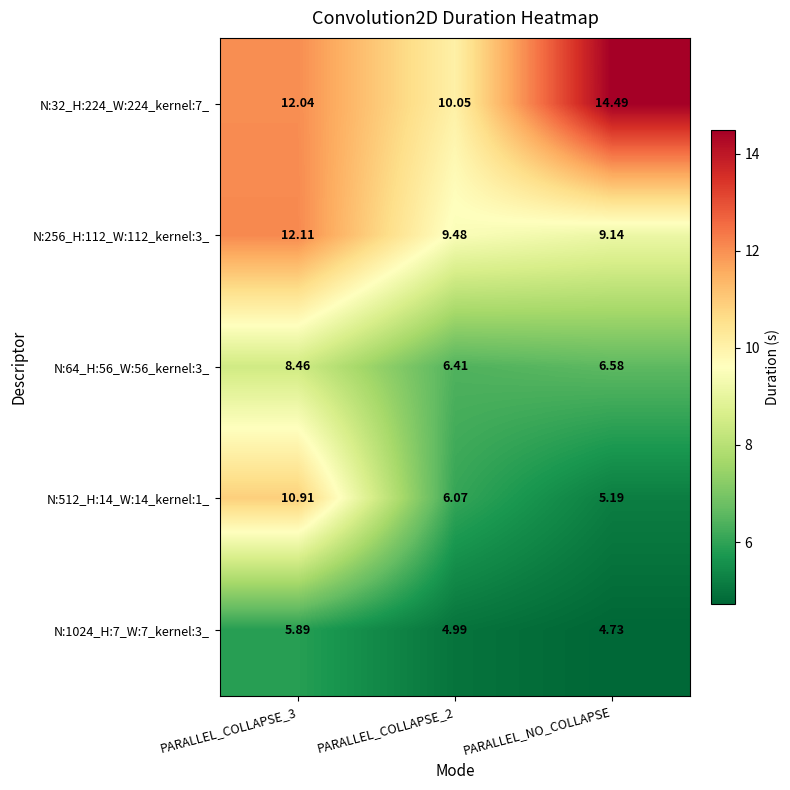

Which label corresponds to the smallest value in the chart?

PARALLEL_NO_COLLAPSE